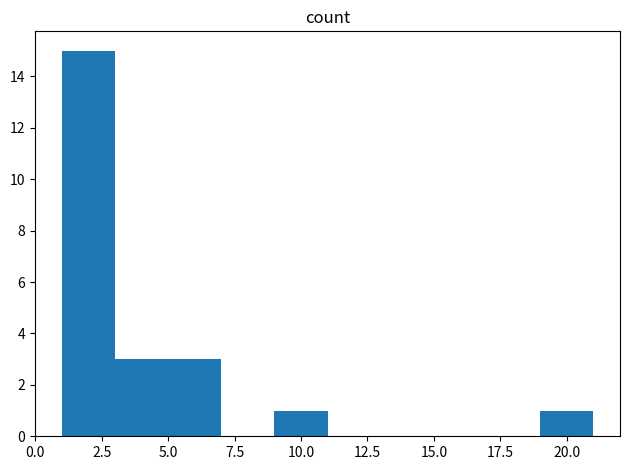

Reading left to right, list every bar in this chart as the range it spans on the x-axis followed by its height. The values are not printed on the chart, so give them approximately, as read against the axis.

1 to 3: 15
3 to 5: 3
5 to 7: 3
7 to 9: 0
9 to 11: 1
11 to 13: 0
13 to 15: 0
15 to 17: 0
17 to 19: 0
19 to 21: 1